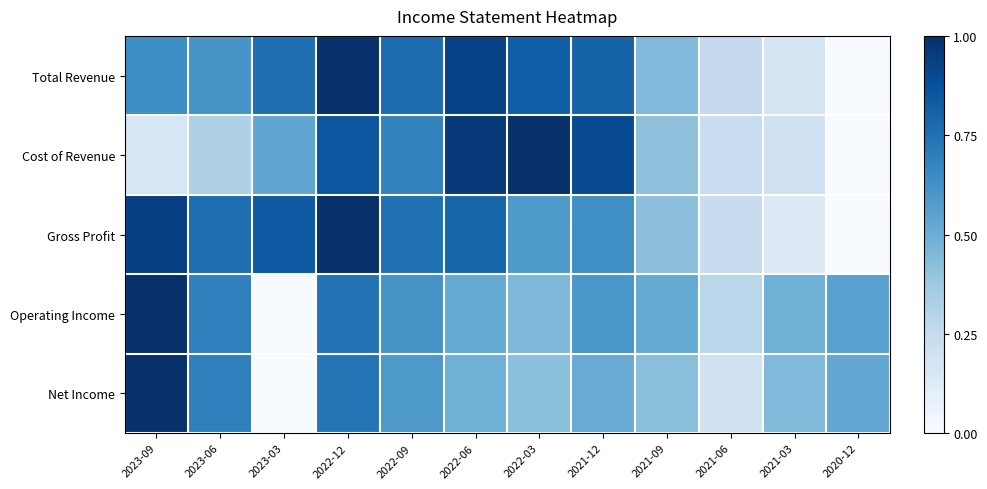

Reading right to left, what are all the values shown in this chart?

Total Revenue: 2020-12=0.0	2021-03=0.2	2021-06=0.3	2021-09=0.4	2021-12=0.8	2022-03=0.8	2022-06=0.9	2022-09=0.8	2022-12=1.0	2023-03=0.8	2023-06=0.6	2023-09=0.6
Cost of Revenue: 2020-12=0.0	2021-03=0.2	2021-06=0.2	2021-09=0.4	2021-12=0.9	2022-03=1.0	2022-06=1.0	2022-09=0.7	2022-12=0.9	2023-03=0.5	2023-06=0.3	2023-09=0.2
Gross Profit: 2020-12=0.0	2021-03=0.1	2021-06=0.2	2021-09=0.4	2021-12=0.6	2022-03=0.6	2022-06=0.8	2022-09=0.8	2022-12=1.0	2023-03=0.8	2023-06=0.8	2023-09=0.9
Operating Income: 2020-12=0.6	2021-03=0.5	2021-06=0.3	2021-09=0.5	2021-12=0.6	2022-03=0.5	2022-06=0.5	2022-09=0.6	2022-12=0.7	2023-03=0.0	2023-06=0.7	2023-09=1.0
Net Income: 2020-12=0.5	2021-03=0.4	2021-06=0.2	2021-09=0.4	2021-12=0.5	2022-03=0.4	2022-06=0.5	2022-09=0.6	2022-12=0.7	2023-03=0.0	2023-06=0.7	2023-09=1.0